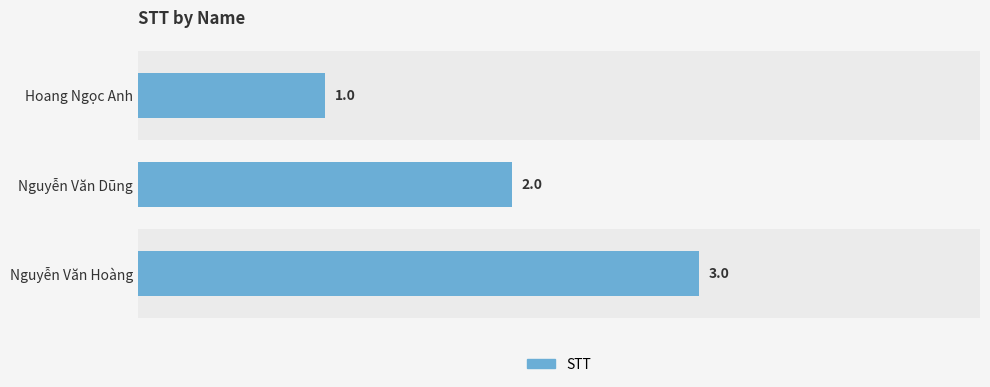

Rank the categories by value from lowest to highest.

Hoang Ngọc Anh, Nguyễn Văn Dũng, Nguyễn Văn Hoàng